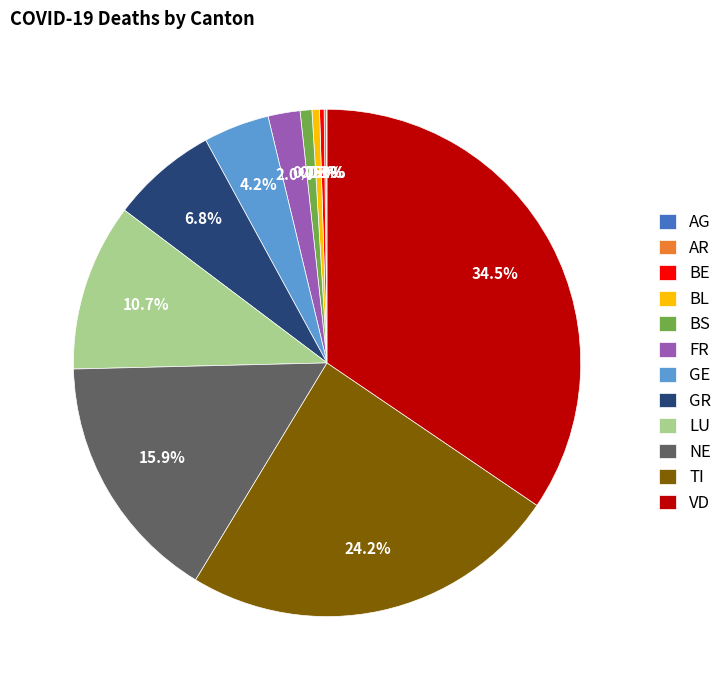

What is the ratio of the value at BS to the value at BL?

1.6